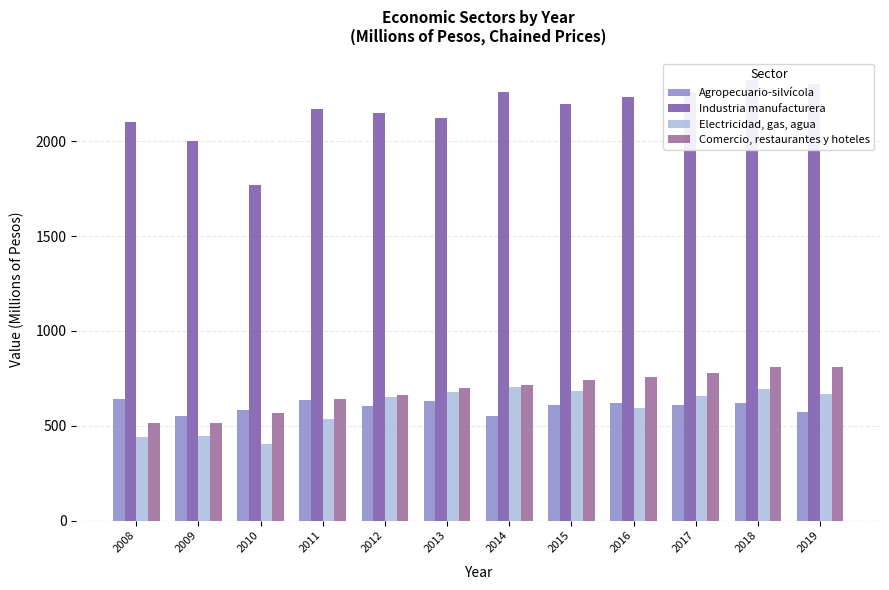

Which series has the largest total across all categories?

Industria manufacturera